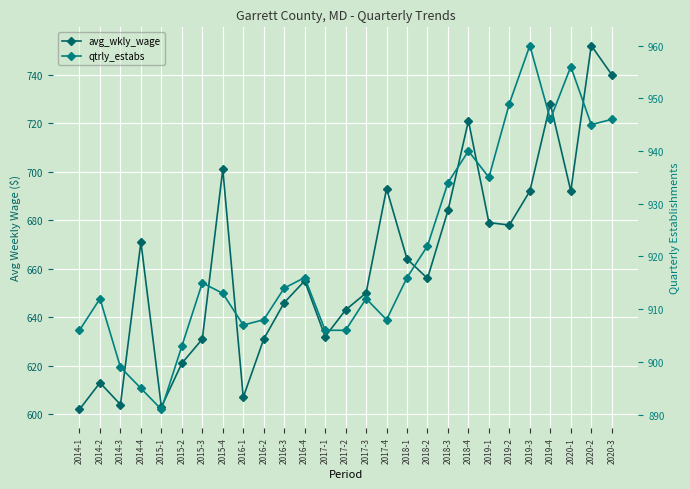

At which category does avg_wkly_wage reach its first local valley?

2014-3